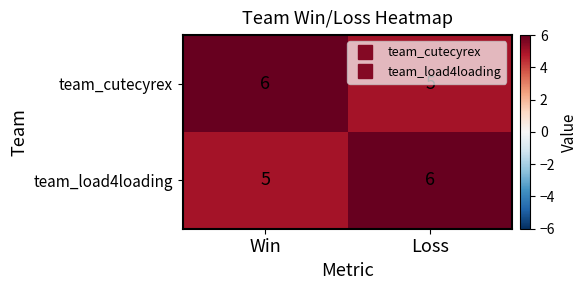

What is the greatest value displayed?

6